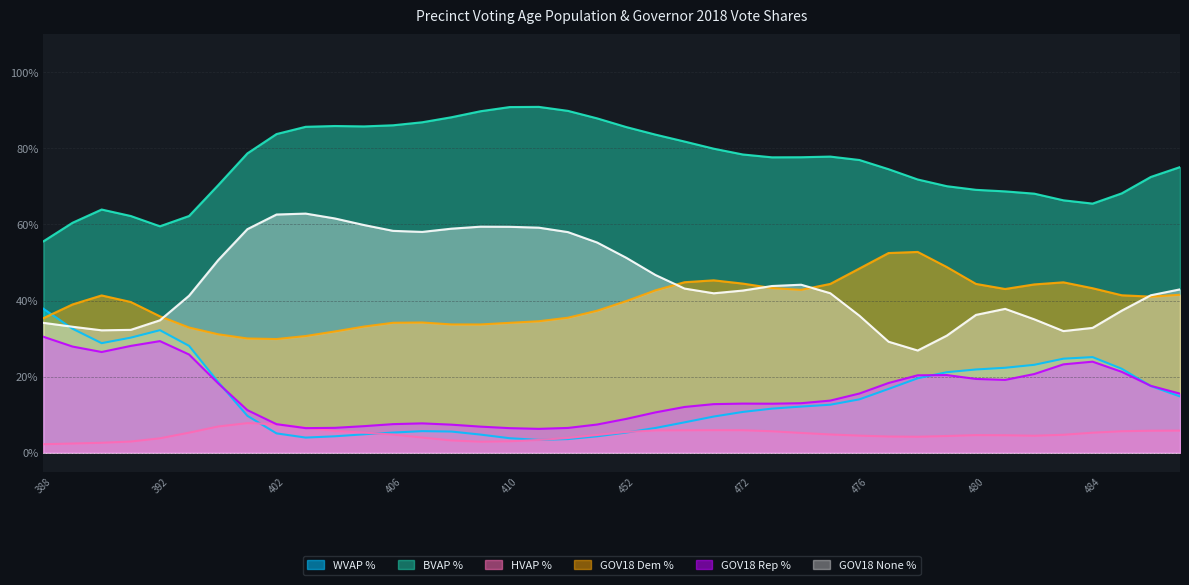

Which series has the largest total across all categories?

BVAP %